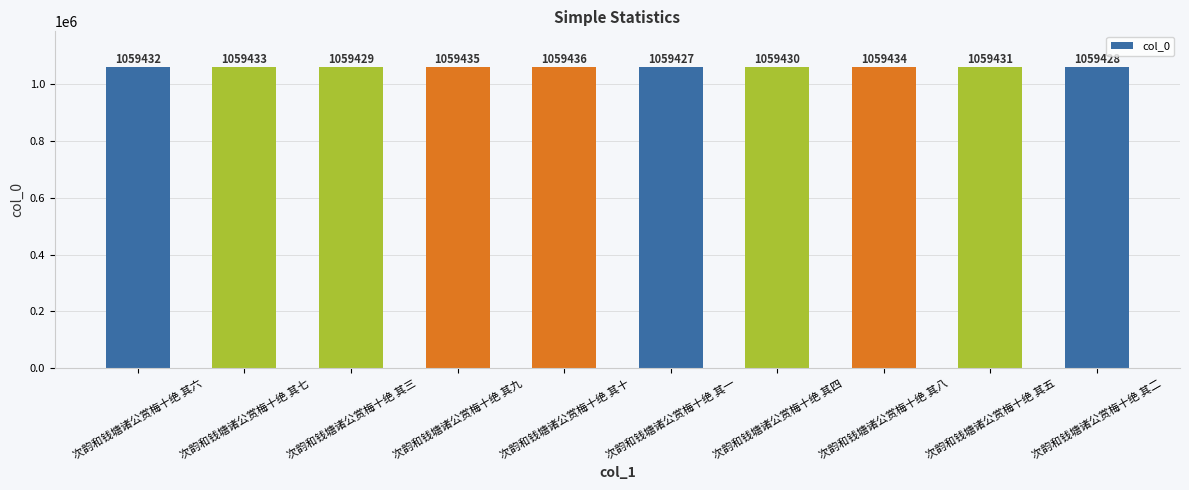

How many bars are there in total?

10